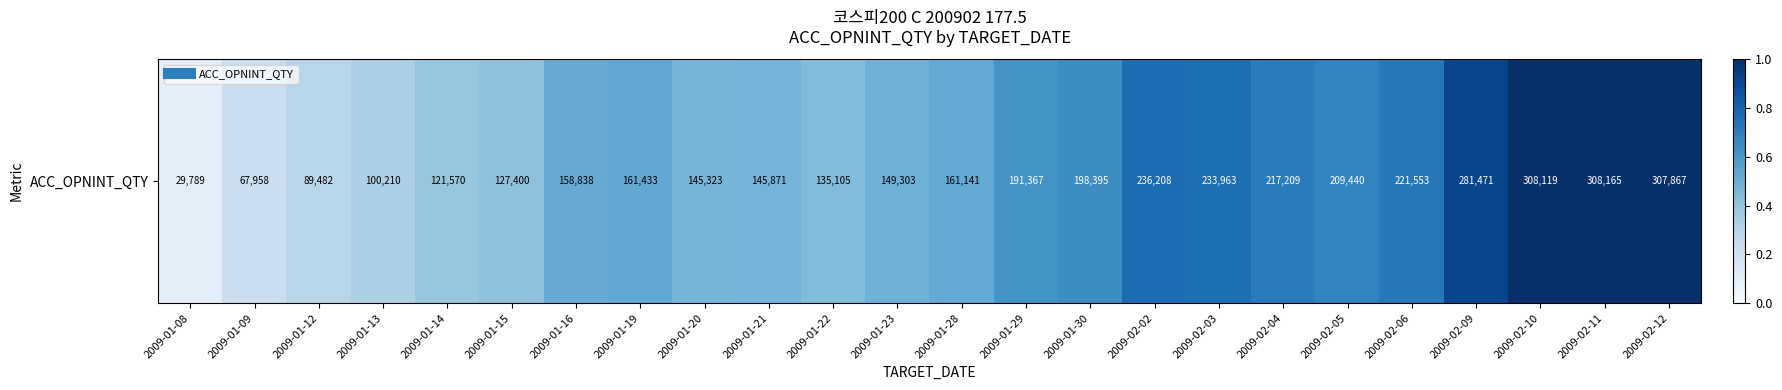

The chart shows a value of 0.2 at 2009-01-16. True or false?

False